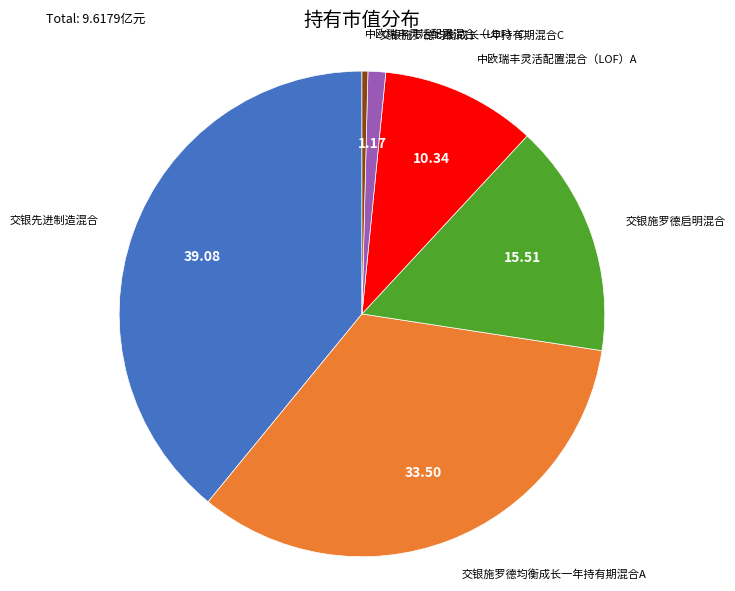

Which slice is the smallest?

中欧瑞丰灵活配置混合（LOF）C